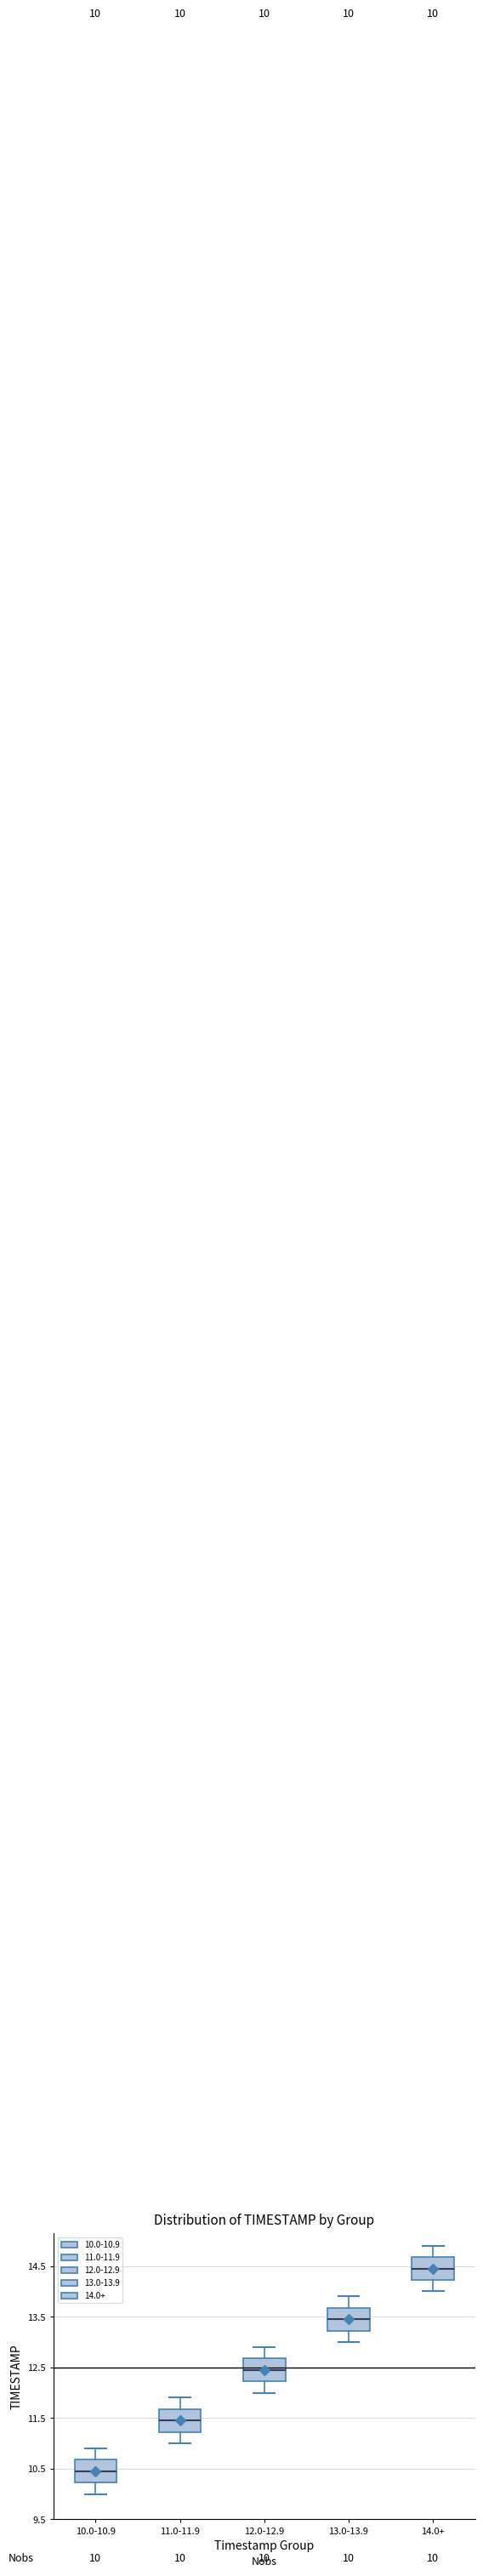

Which box's median line is the lowest?

10.0-10.9